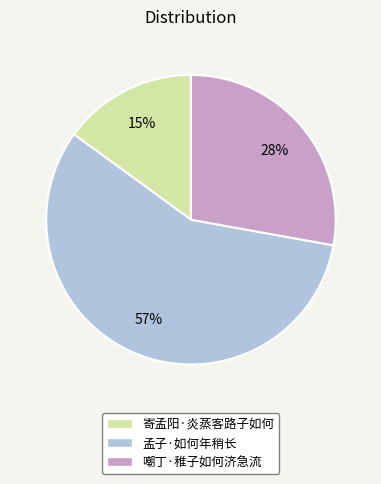

Do 嘲丁·稚子如何济急流 and 孟子·如何年稍长 together represent more than half of the pie?

Yes